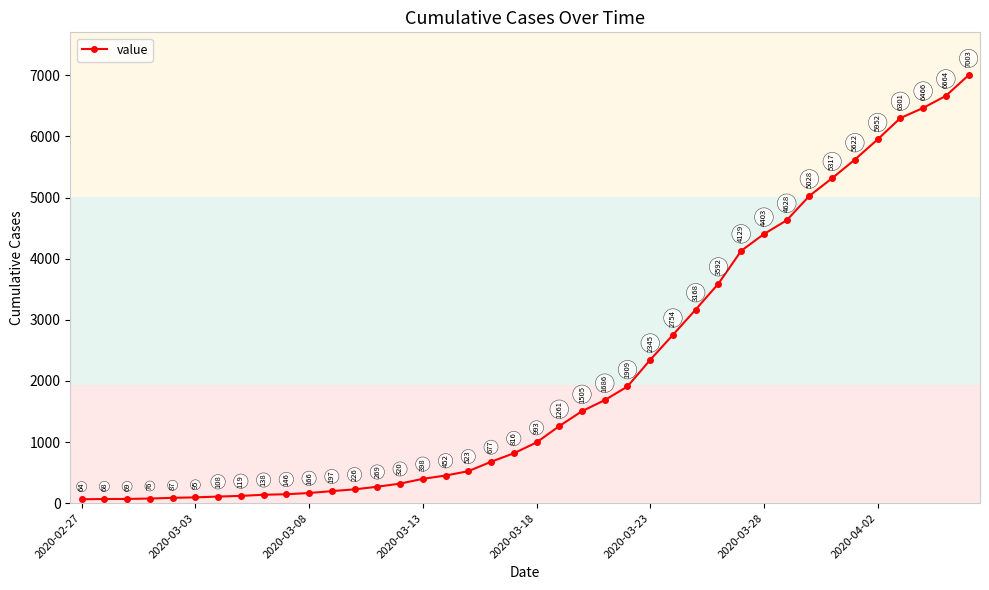

What is the value of the 27th point from the left?

2754